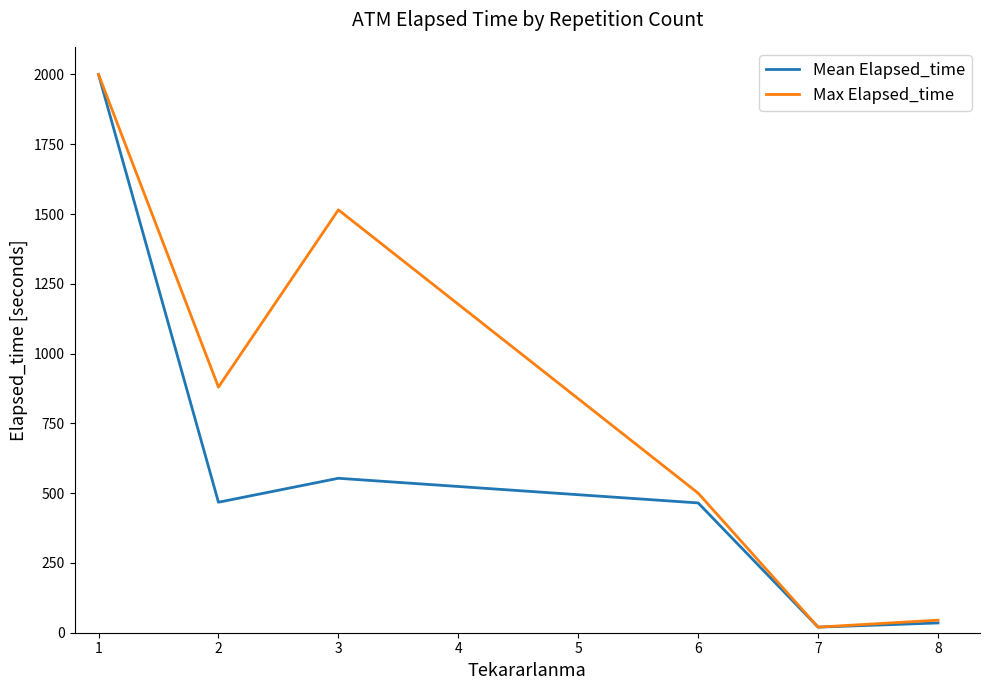

Rank the series by their average value, from highest to lowest.

Max Elapsed_time, Mean Elapsed_time